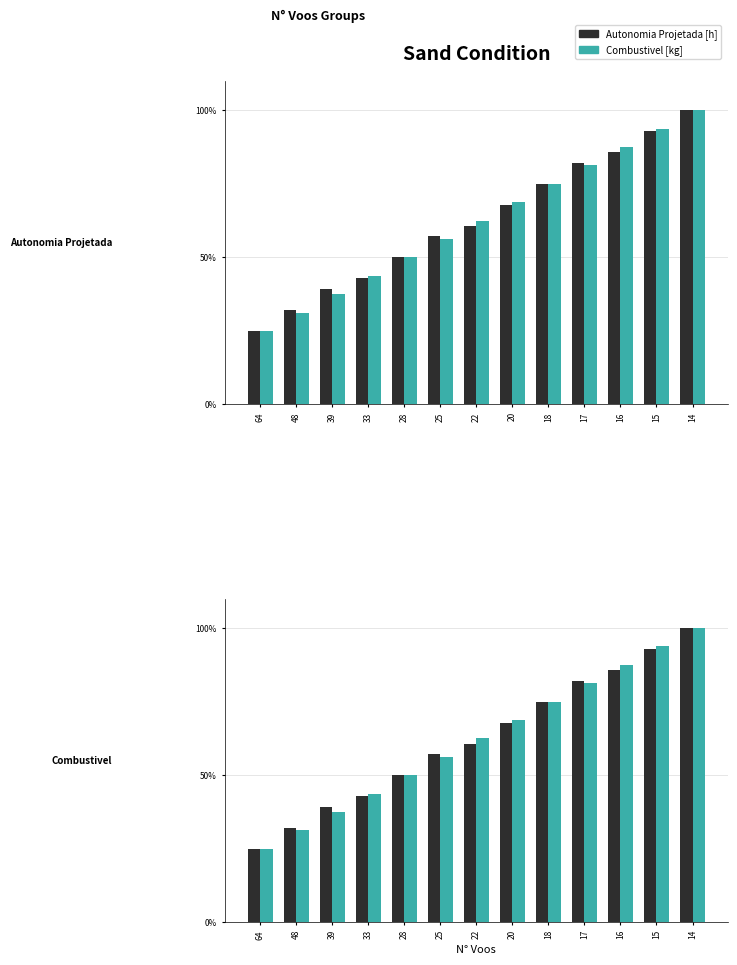

How many bars are there in total?

26